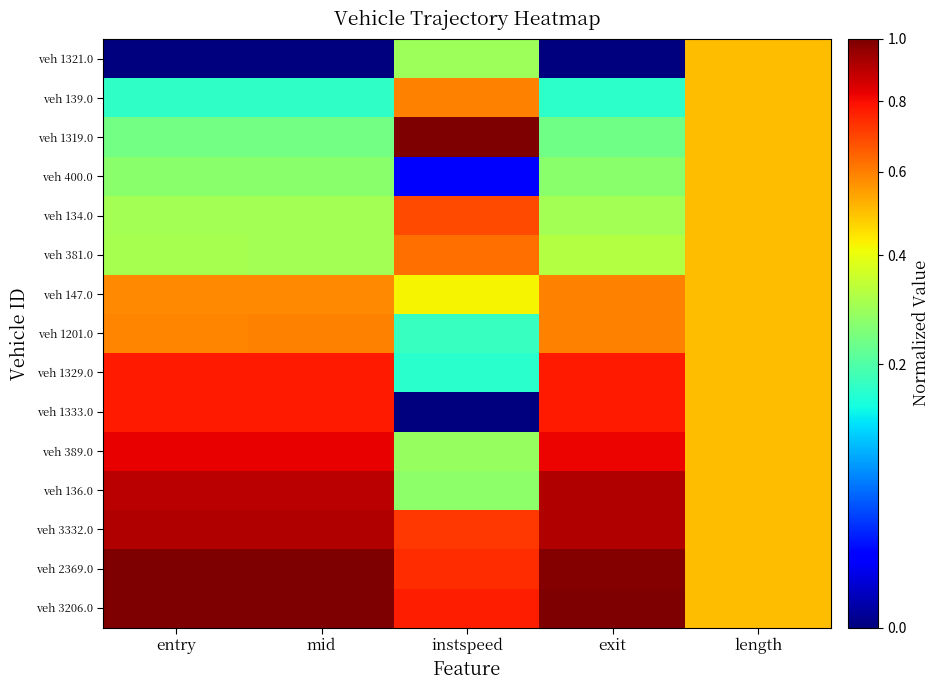

Reading left to right, list all the values displayed in this chart.

veh 1321.0: entry=0.0	mid=0.0	instspeed=0.3	exit=0.0	length=0.5
veh 139.0: entry=0.2	mid=0.2	instspeed=0.6	exit=0.2	length=0.5
veh 1319.0: entry=0.2	mid=0.2	instspeed=1.0	exit=0.2	length=0.5
veh 400.0: entry=0.3	mid=0.3	instspeed=0.0	exit=0.3	length=0.5
veh 134.0: entry=0.3	mid=0.3	instspeed=0.7	exit=0.3	length=0.5
veh 381.0: entry=0.3	mid=0.3	instspeed=0.6	exit=0.3	length=0.5
veh 147.0: entry=0.6	mid=0.6	instspeed=0.4	exit=0.6	length=0.5
veh 1201.0: entry=0.6	mid=0.6	instspeed=0.2	exit=0.6	length=0.5
veh 1329.0: entry=0.8	mid=0.8	instspeed=0.2	exit=0.8	length=0.5
veh 1333.0: entry=0.8	mid=0.8	instspeed=0.0	exit=0.8	length=0.5
veh 389.0: entry=0.8	mid=0.8	instspeed=0.3	exit=0.8	length=0.5
veh 136.0: entry=0.9	mid=0.9	instspeed=0.3	exit=0.9	length=0.5
veh 3332.0: entry=0.9	mid=0.9	instspeed=0.7	exit=0.9	length=0.5
veh 2369.0: entry=1.0	mid=1.0	instspeed=0.7	exit=1.0	length=0.5
veh 3206.0: entry=1.0	mid=1.0	instspeed=0.8	exit=1.0	length=0.5